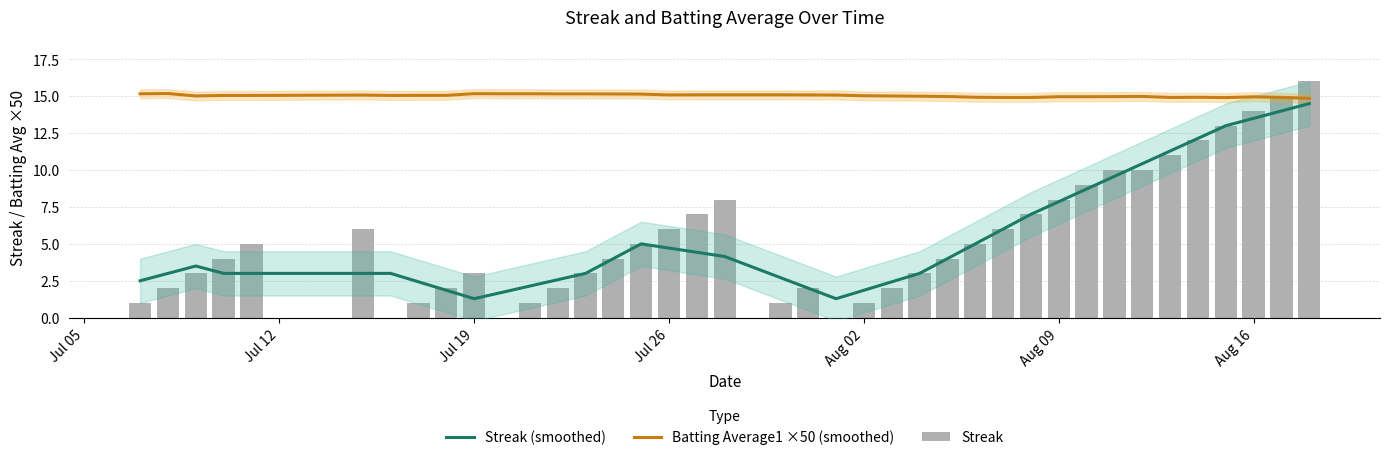

Are the bars horizontal?

No